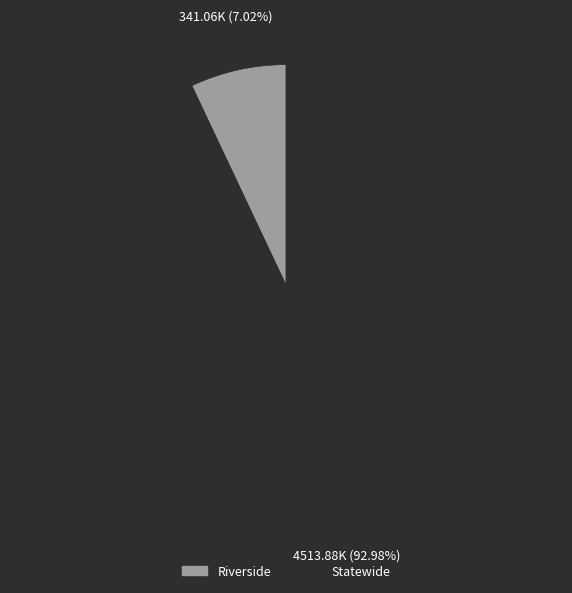

How many slices are in this pie chart?

2